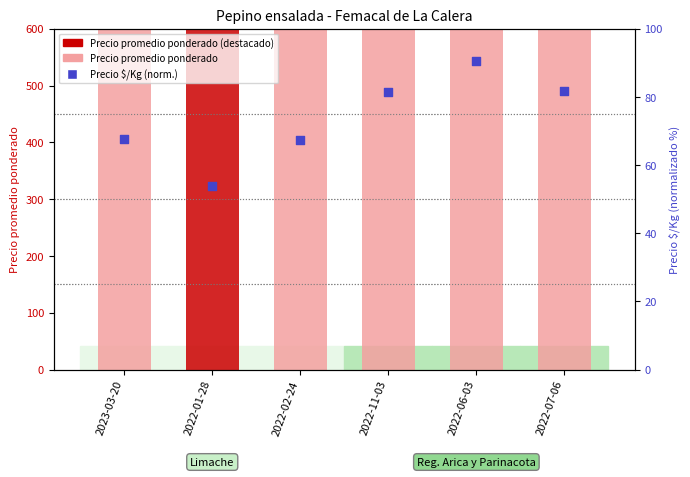

At which category is the sum across all series the highest?

2022-06-03